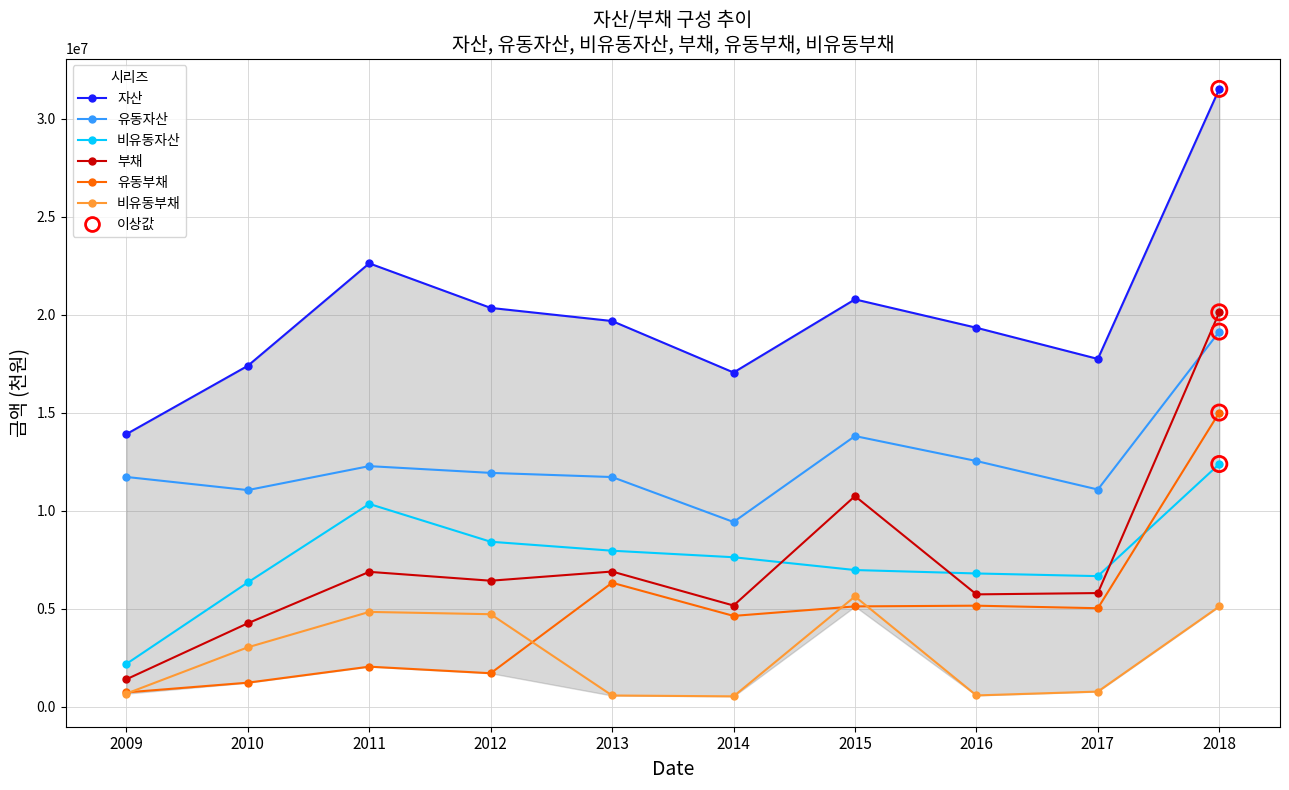

Which series has the largest Y range (max minus min)?

부채